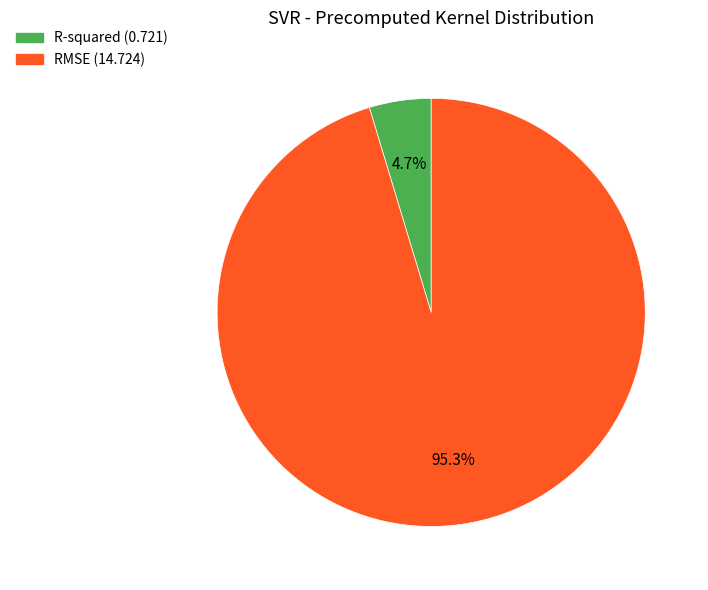

What percentage do R-squared and RMSE together represent?

100.0%